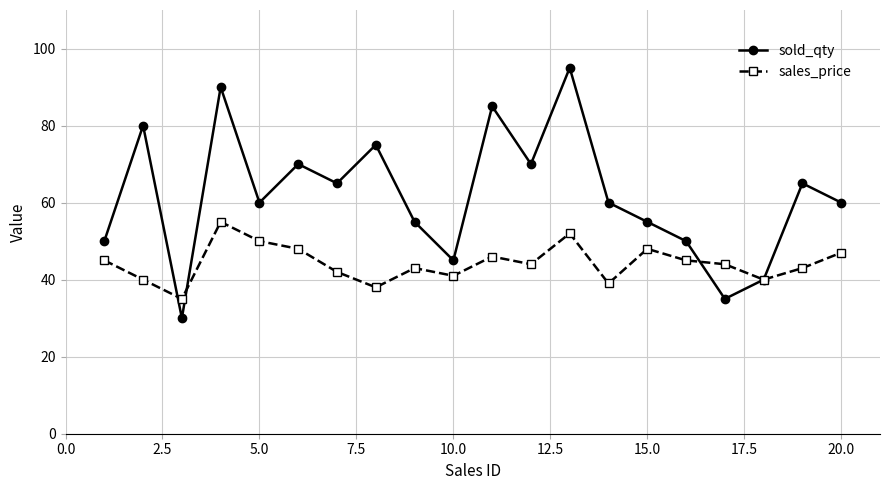

At how many categories does at least one series exceed 71?

5